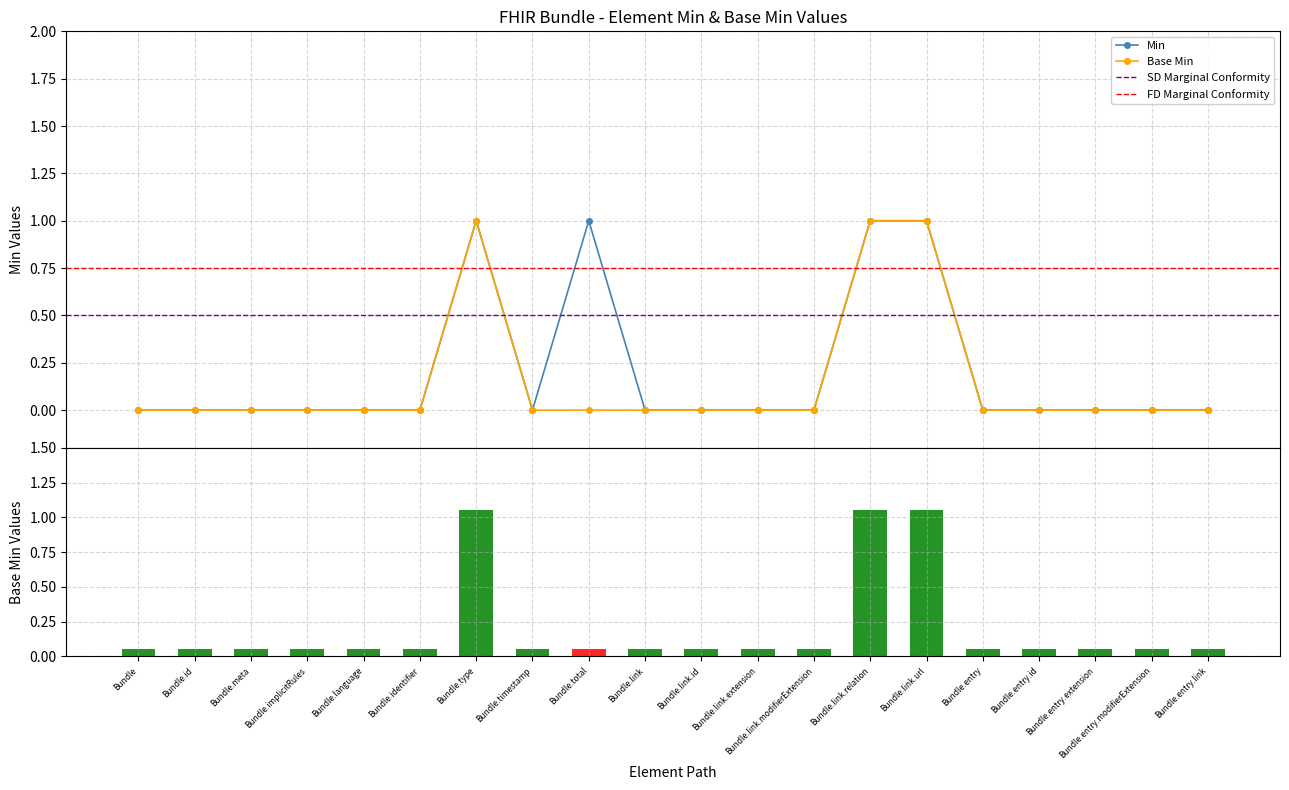

What is the label of the 2nd bar from the left?

Bundle.id